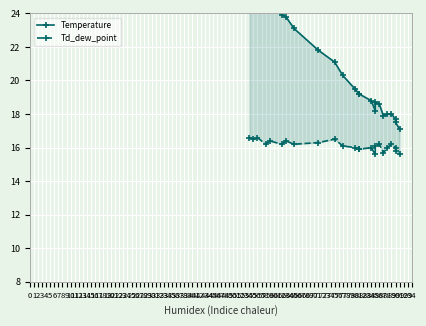

What is the greatest value displayed?

26.6